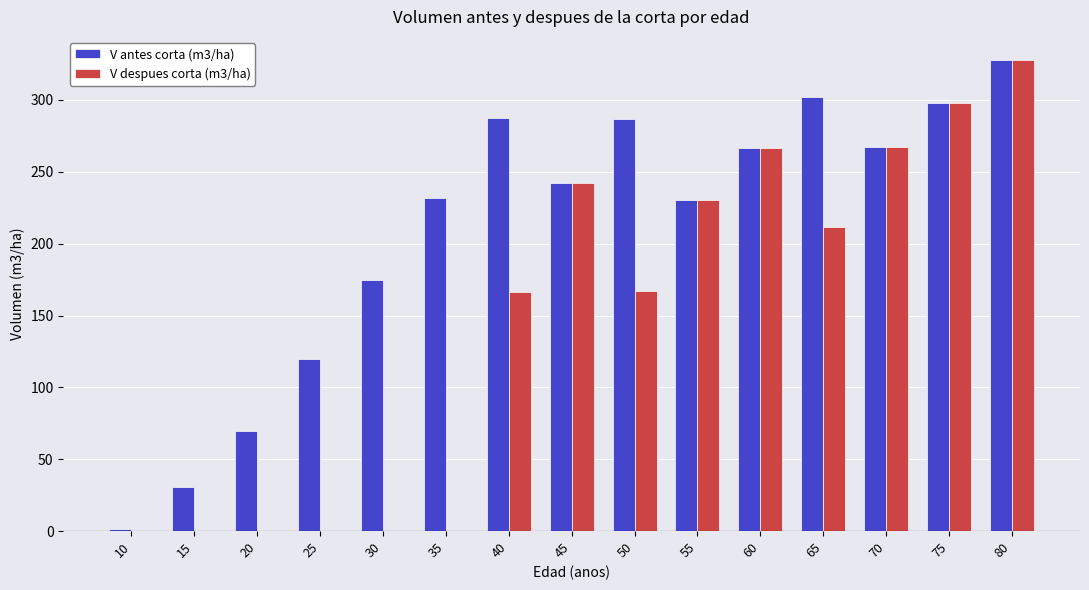

Read the V despues corta (m3/ha) value at 80.

327.5